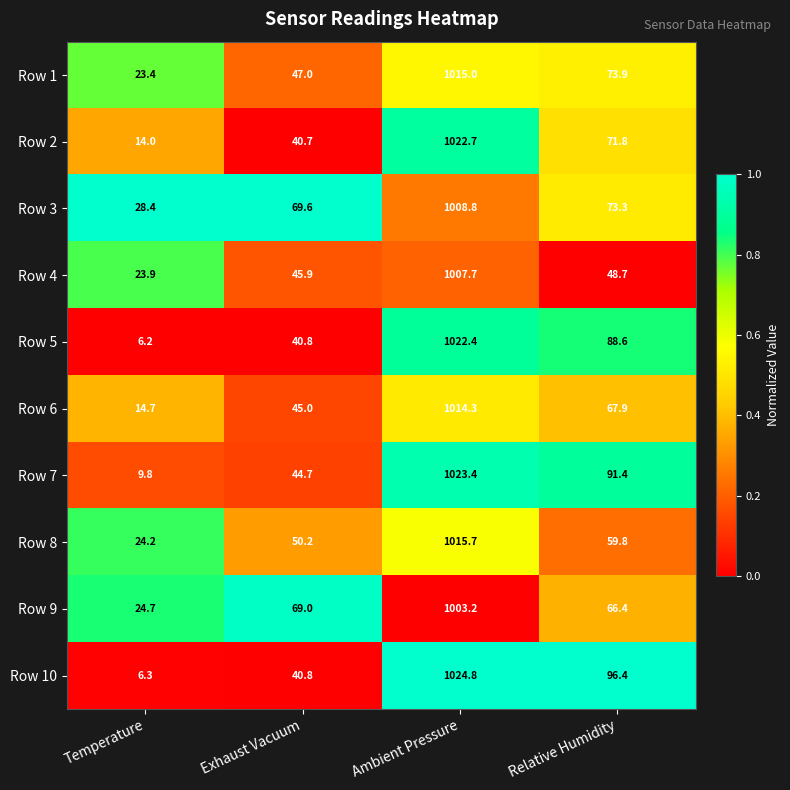

Which label corresponds to the smallest value in the chart?

Temperature